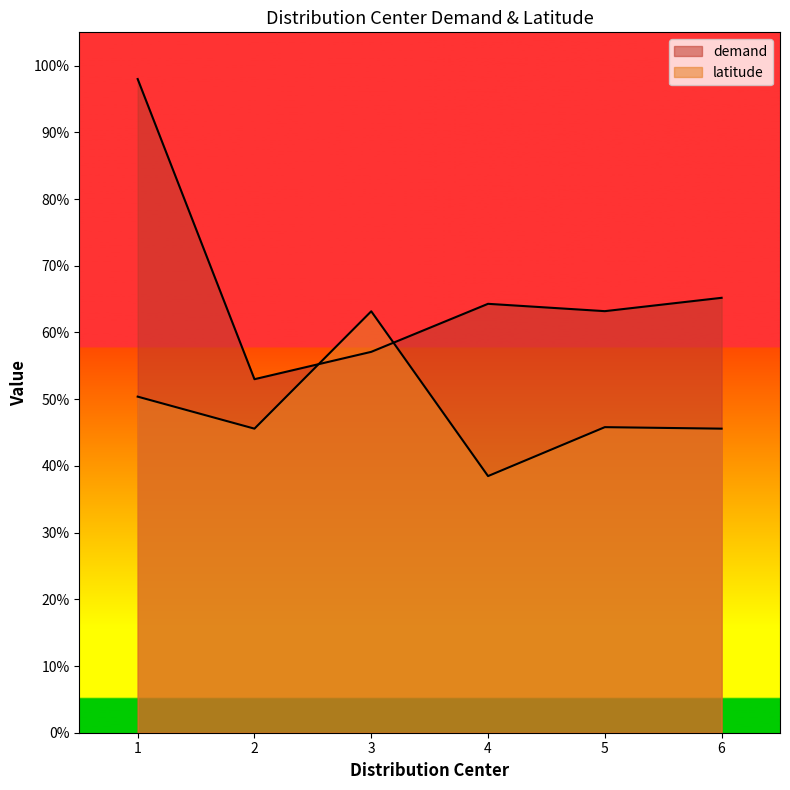

At which category does the chart reach its peak across all series?

1